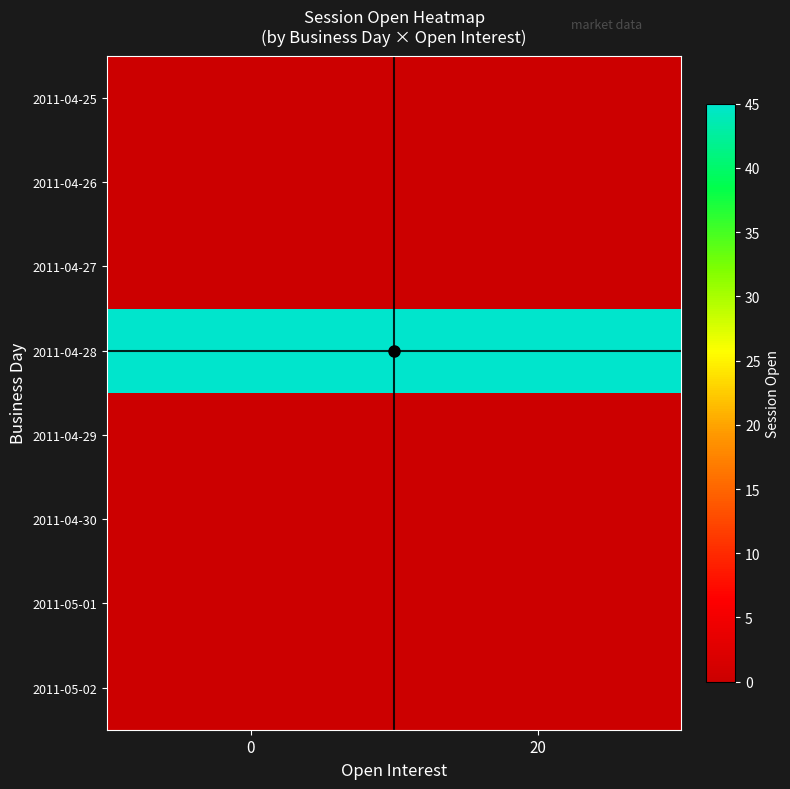

What is the maximum value shown in the chart?

45